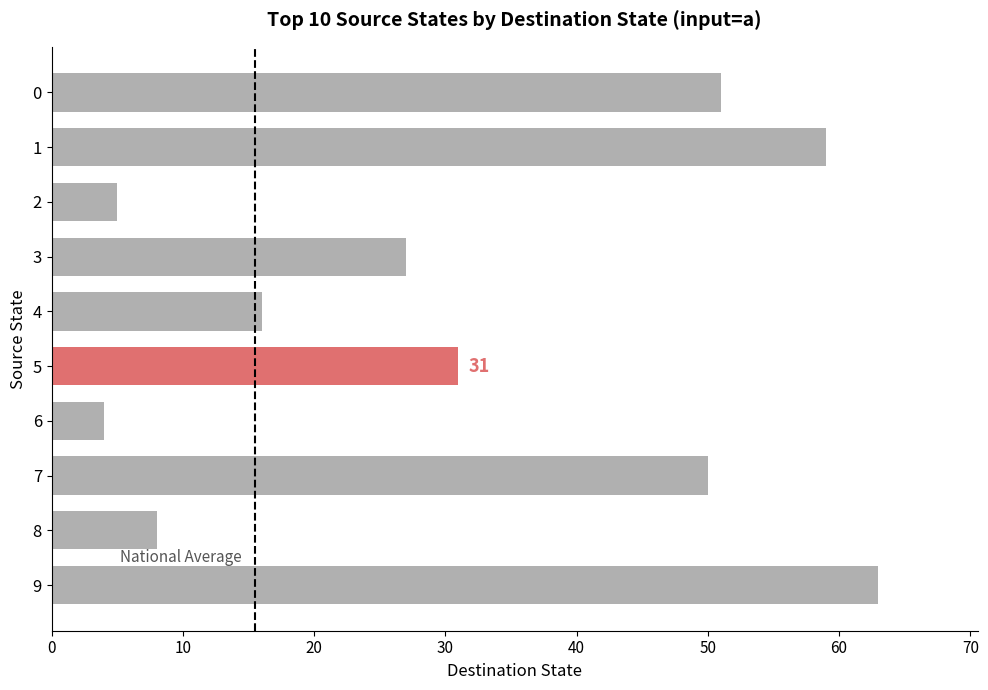

What is the change in value from 1 to 5?

-28